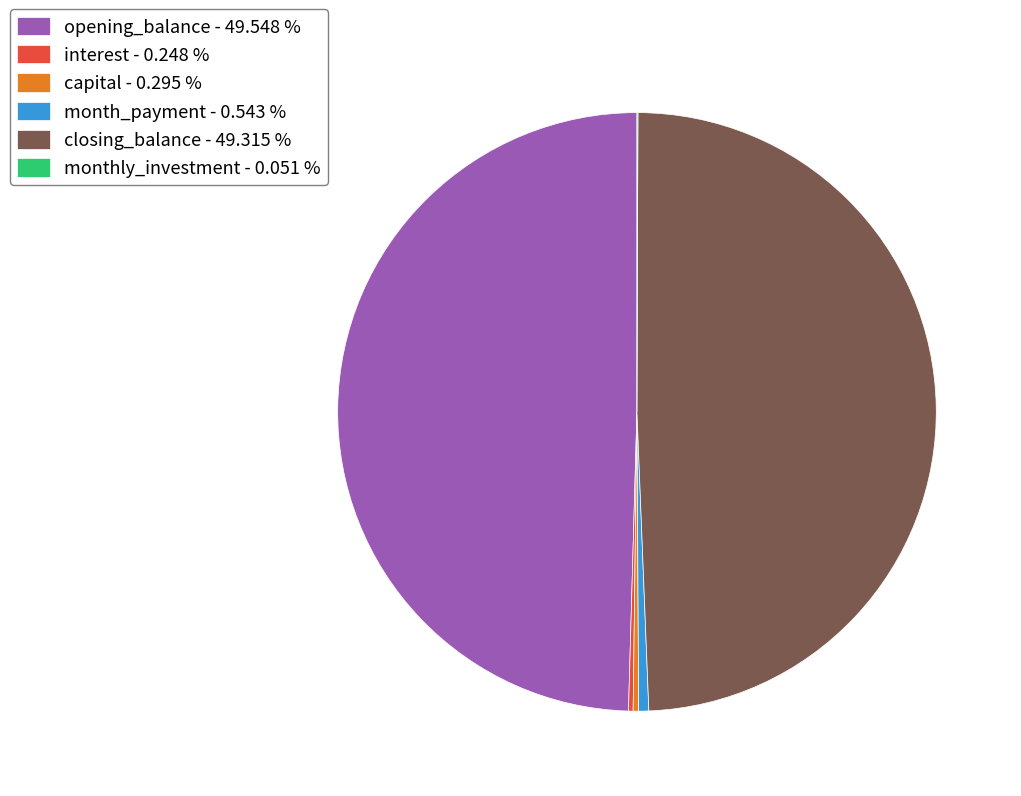

Does capital - 0.295 % represent more than half of the total?

No